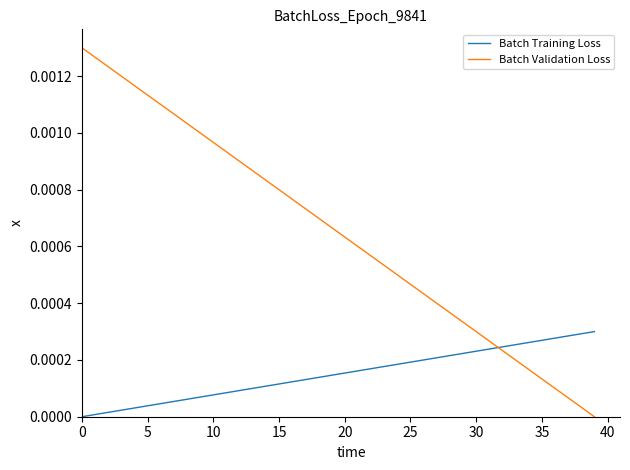

How many values in Batch Validation Loss are above zero?

39